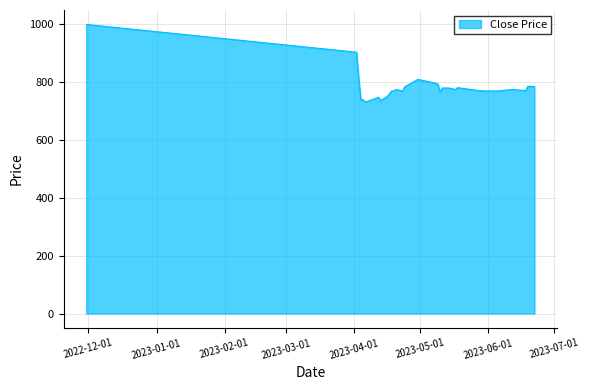

What is the greatest value displayed?

1000.0